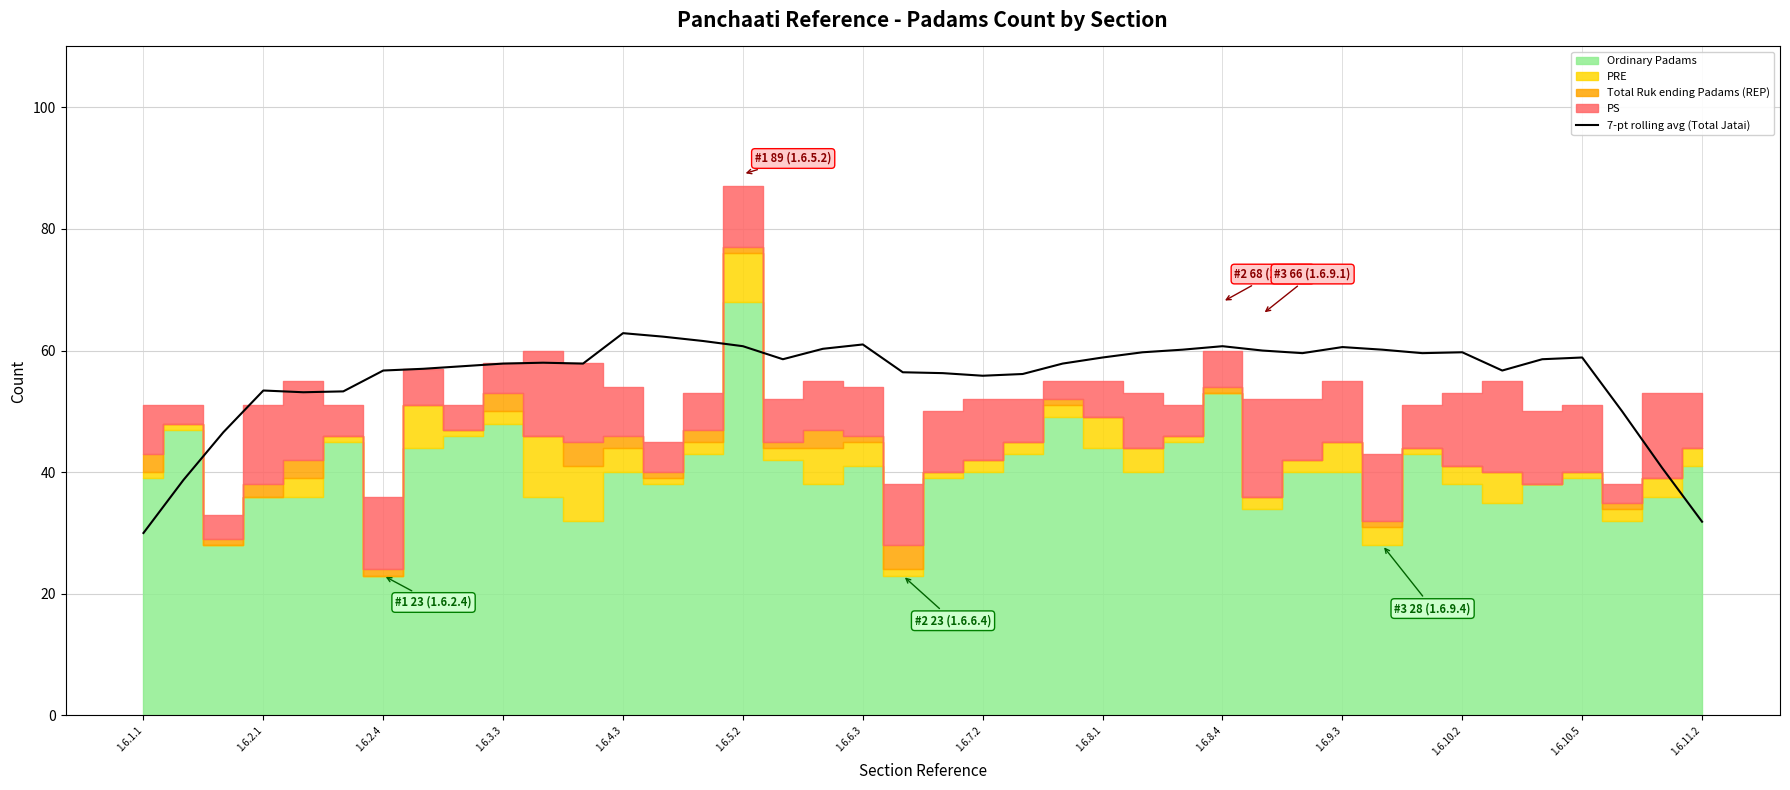

What position from the left is 20?

21